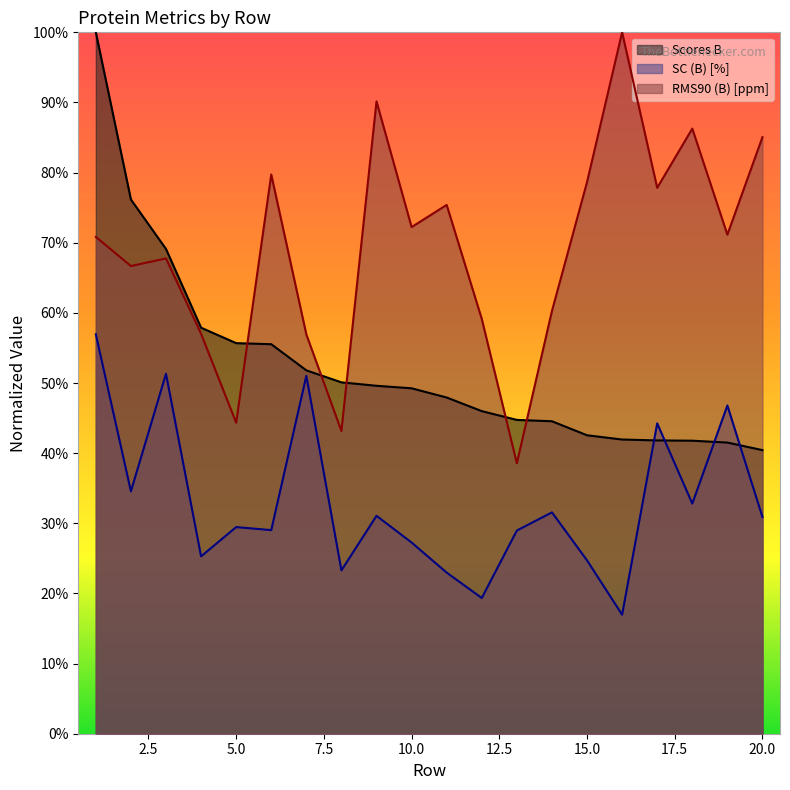

Which label corresponds to the largest value in the chart?

1